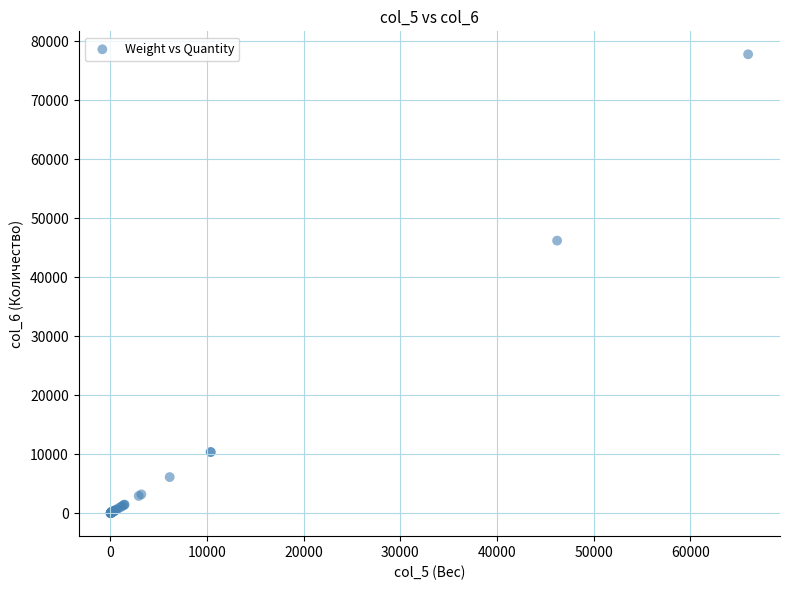

What Y value in the scatter plot is closest to 38911?

46221.8